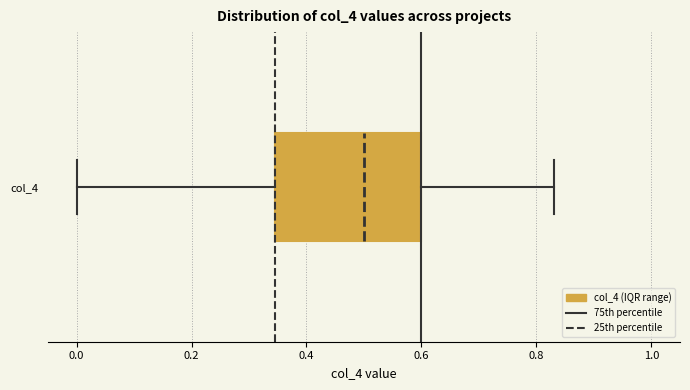

Transcribe this box plot: give where the median line is, the range the box spans, and where the two whiskers end, as read against the x-axis. The values are not printed on the chart, so give them approximately, as read against the axis.

median 0.50, box 0.34 to 0.60, whiskers 0.00 to 0.84